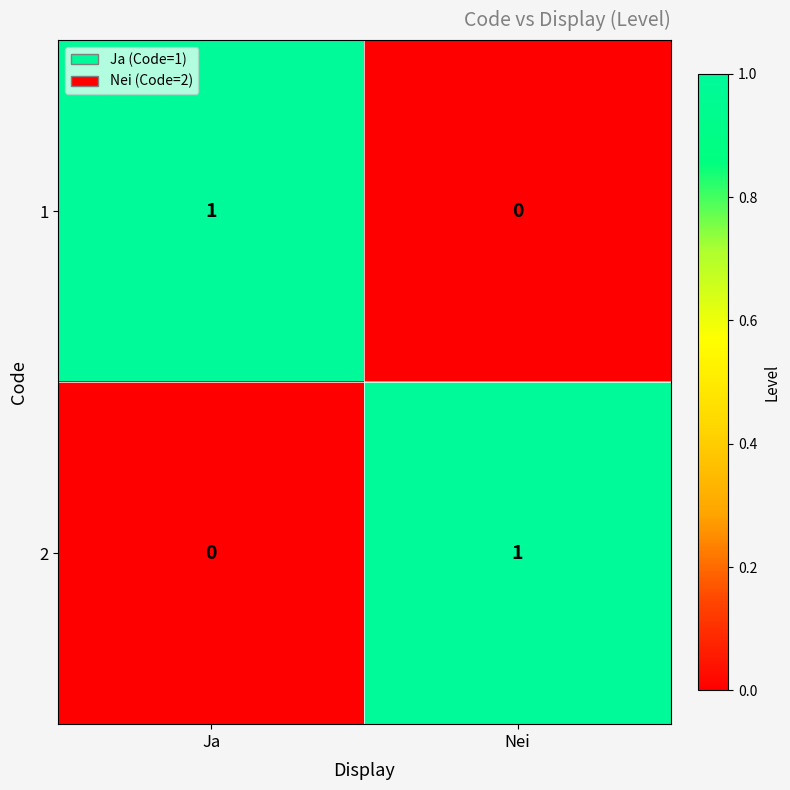

Count the number of categories in the chart.

2